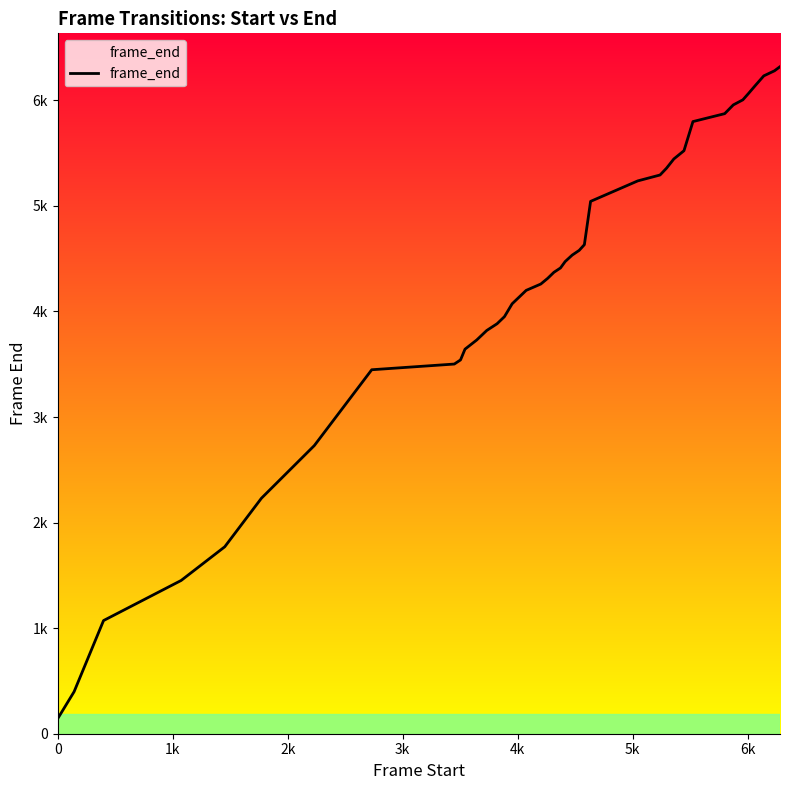

Does the chart have visible grid lines?

No